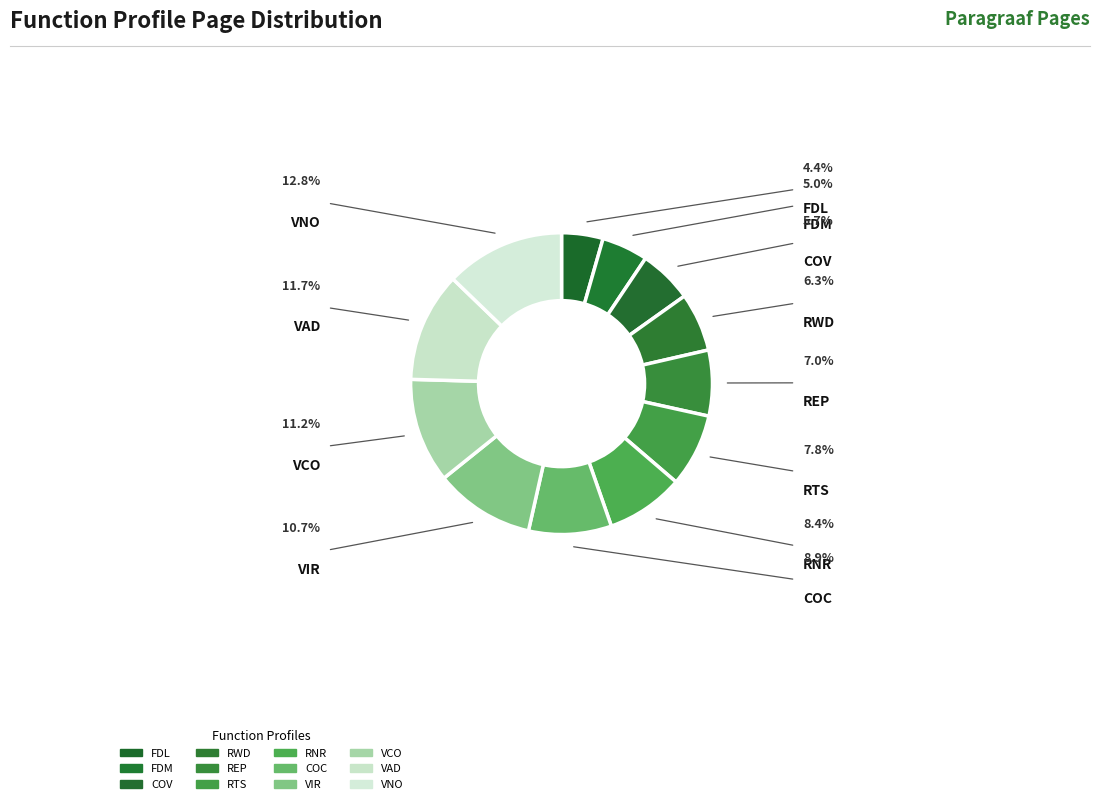

What percentage is the RWD slice, to the nearest percent?

6%